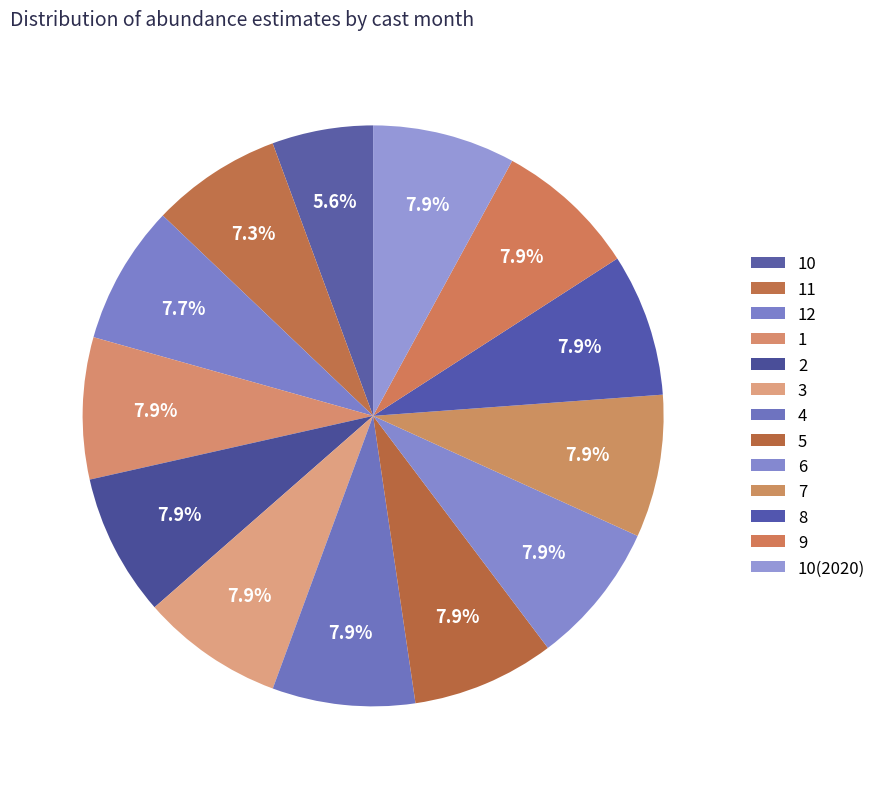

How many slices are in this pie chart?

13